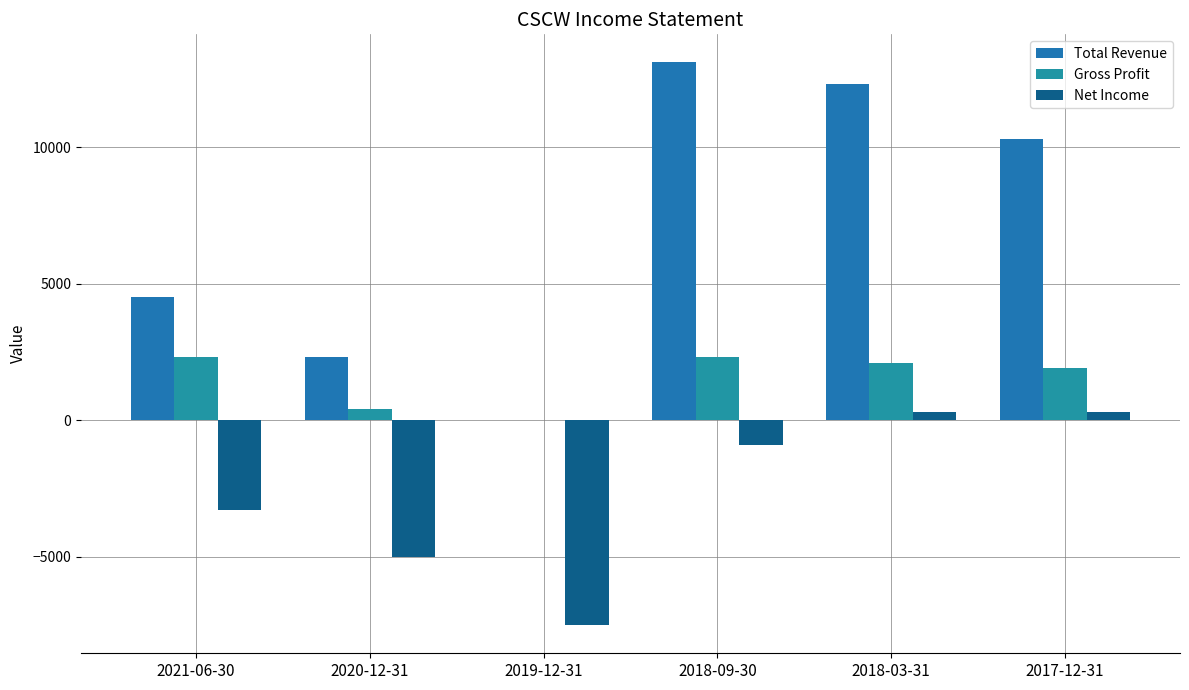

What is the label of the 5th bar from the right?

2020-12-31